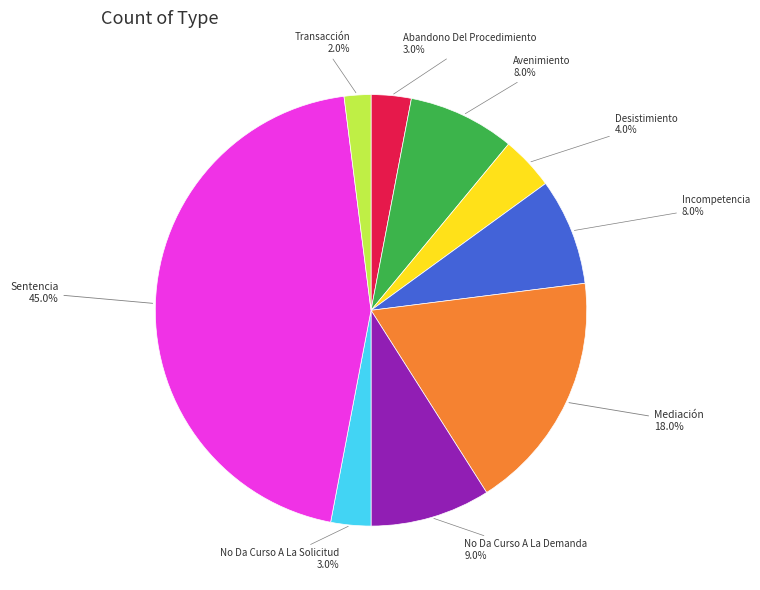

Does any single category account for the majority?

No